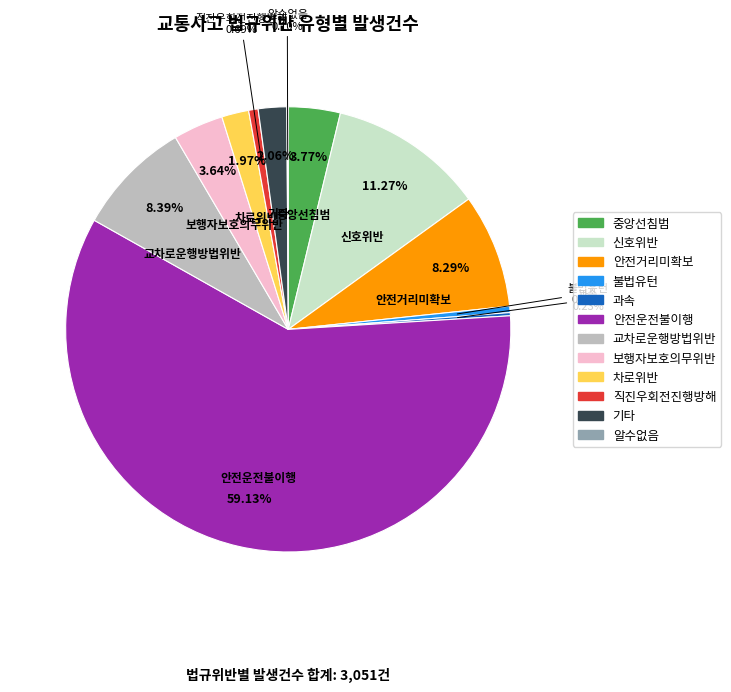

To the nearest percent, what is the average slice percentage?

8%